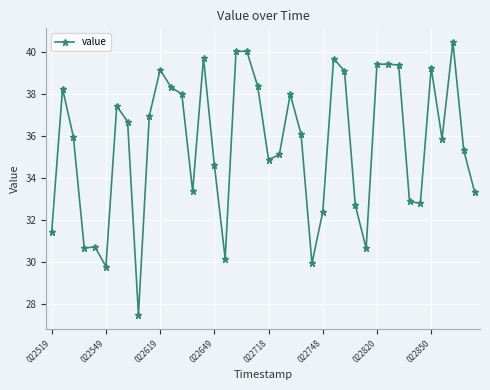

What is the maximum value shown in the chart?

40.5